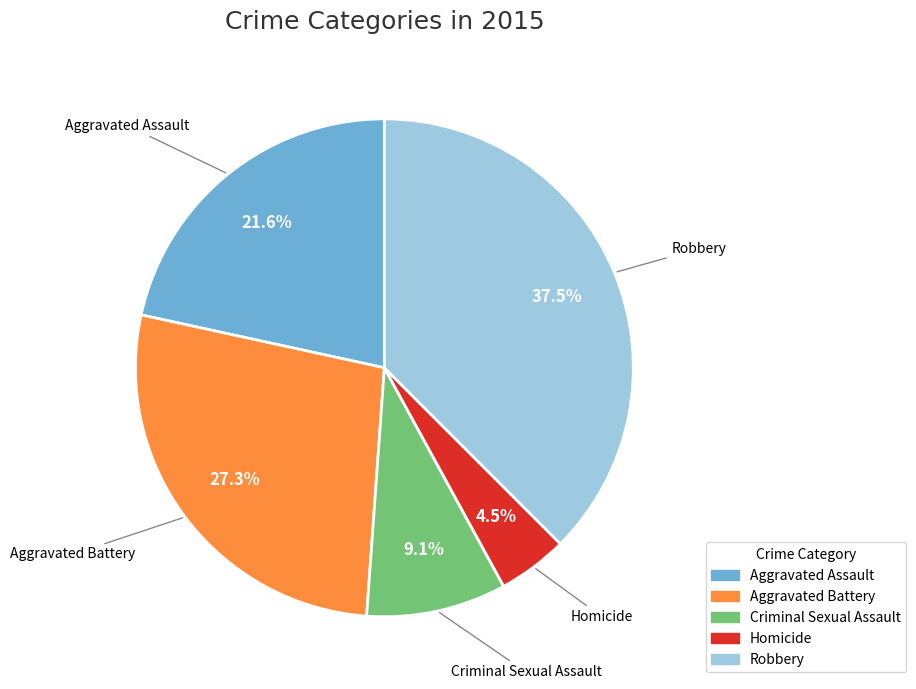

Rank the categories by value from lowest to highest.

Homicide, Criminal Sexual Assault, Aggravated Assault, Aggravated Battery, Robbery